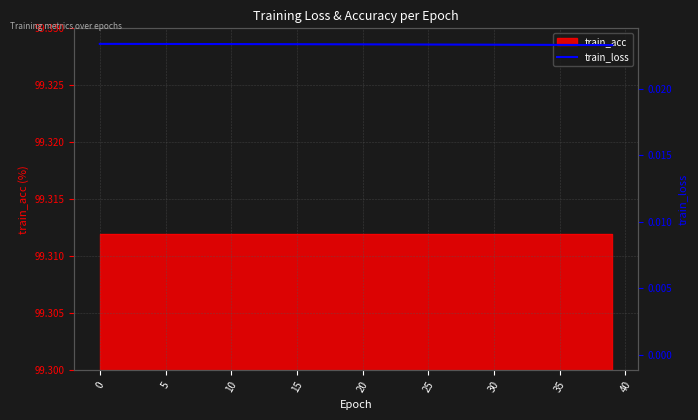

True or false: the data has more than 1 interior local peaks.

False